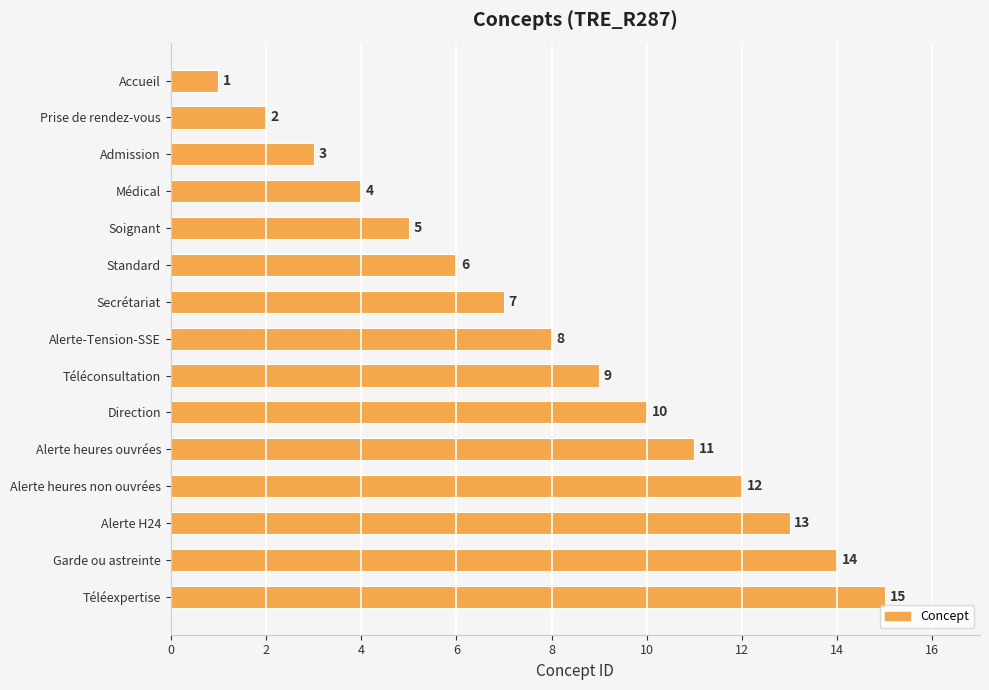

Count the number of categories in the chart.

15